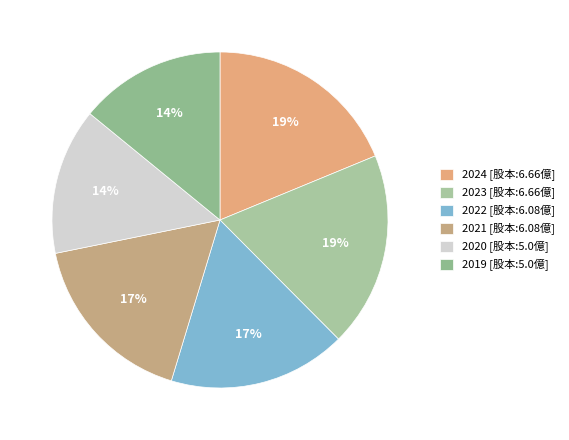

Which category has the smallest portion of the pie?

2020